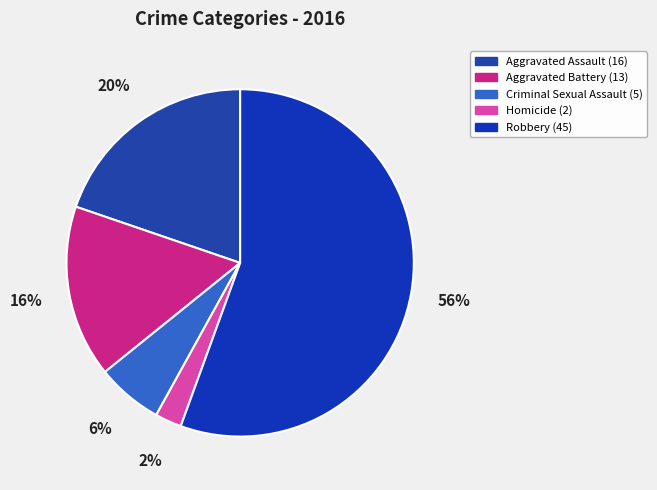

To the nearest percent, what portion does Aggravated Assault represent?

20%